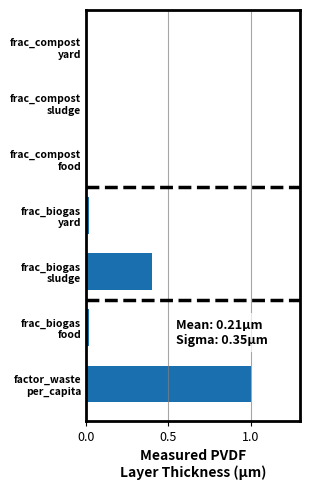

Are the bars horizontal?

Yes